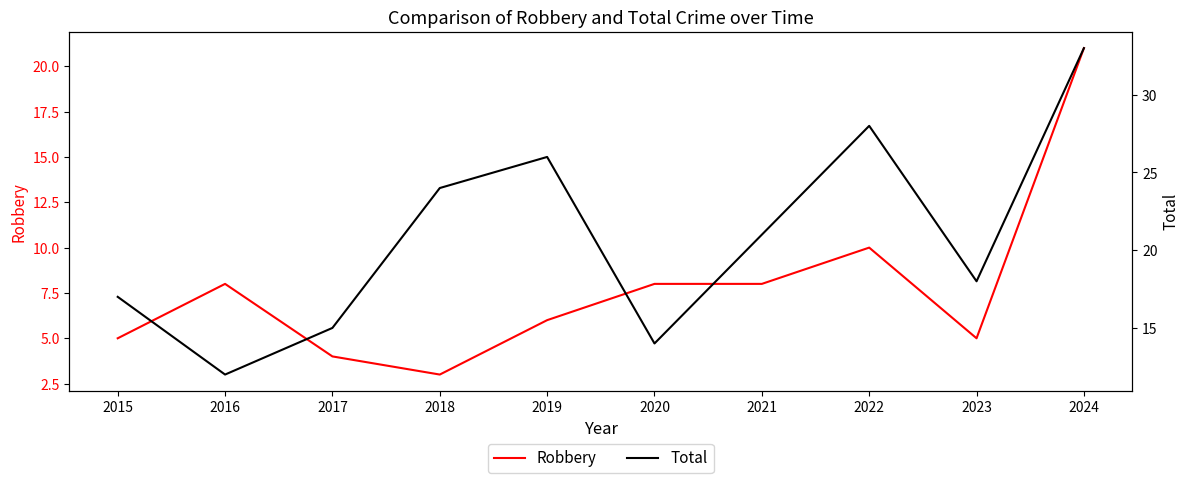

True or false: Total has a value of 23 at 2017.

False